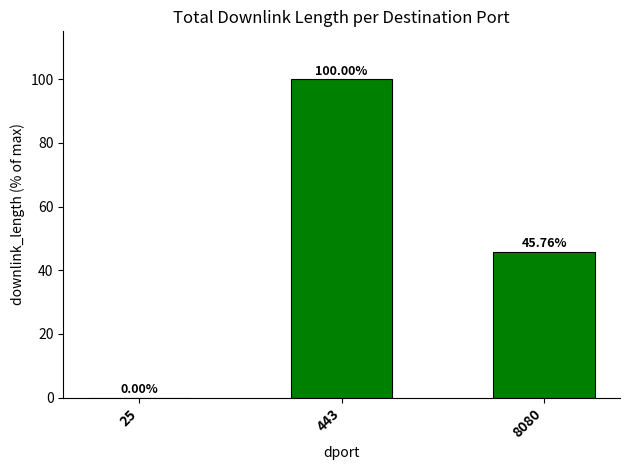

Which category has the highest value across all series?

443